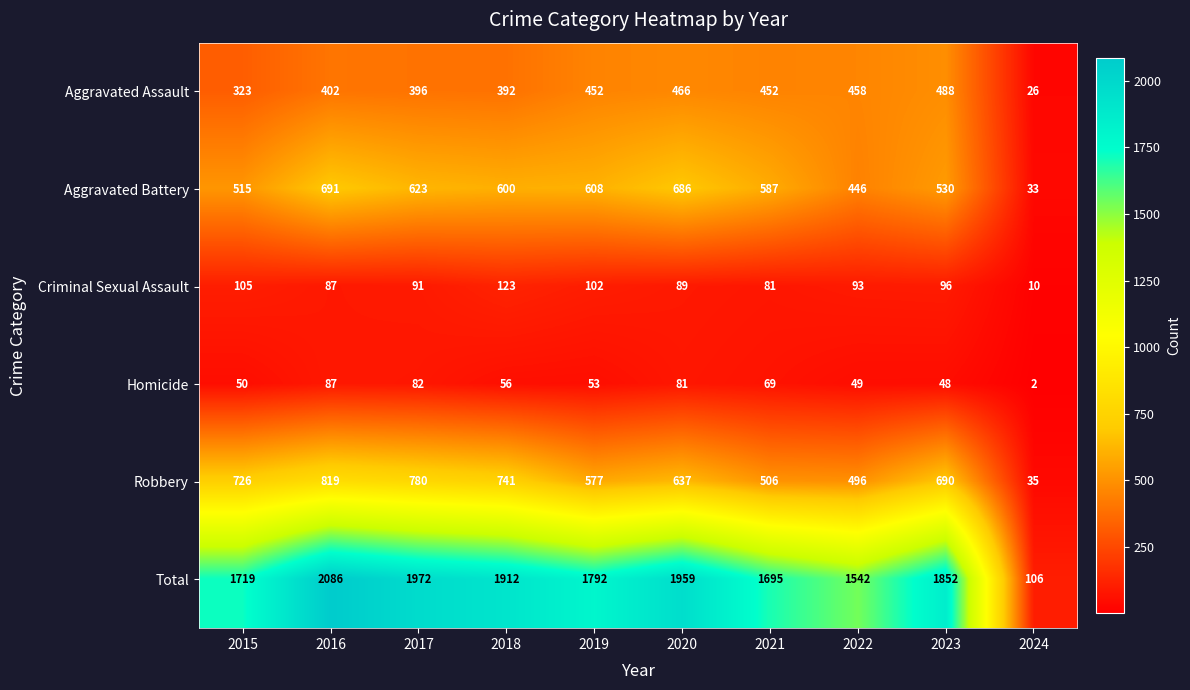

Which series has the largest total across all categories?

Total